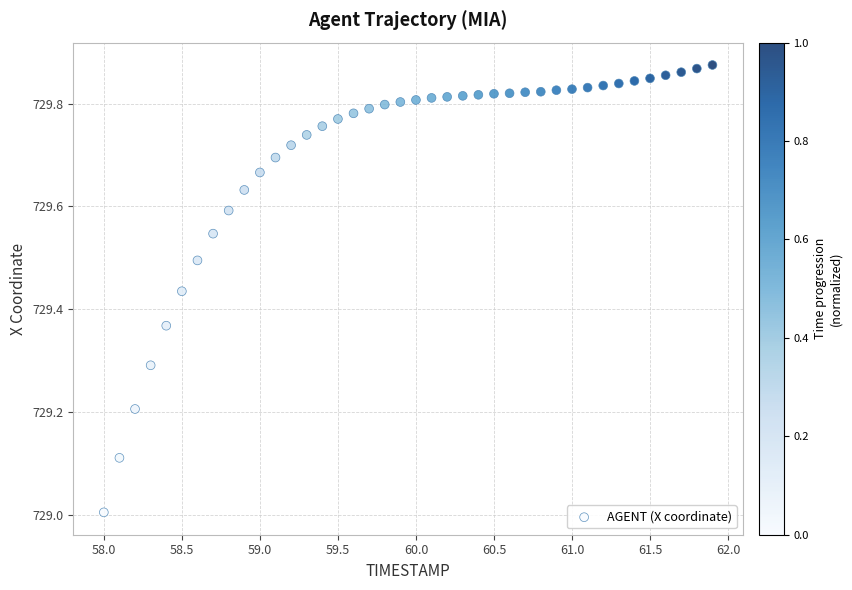

What is the range of Y values (max minus min)?

0.9